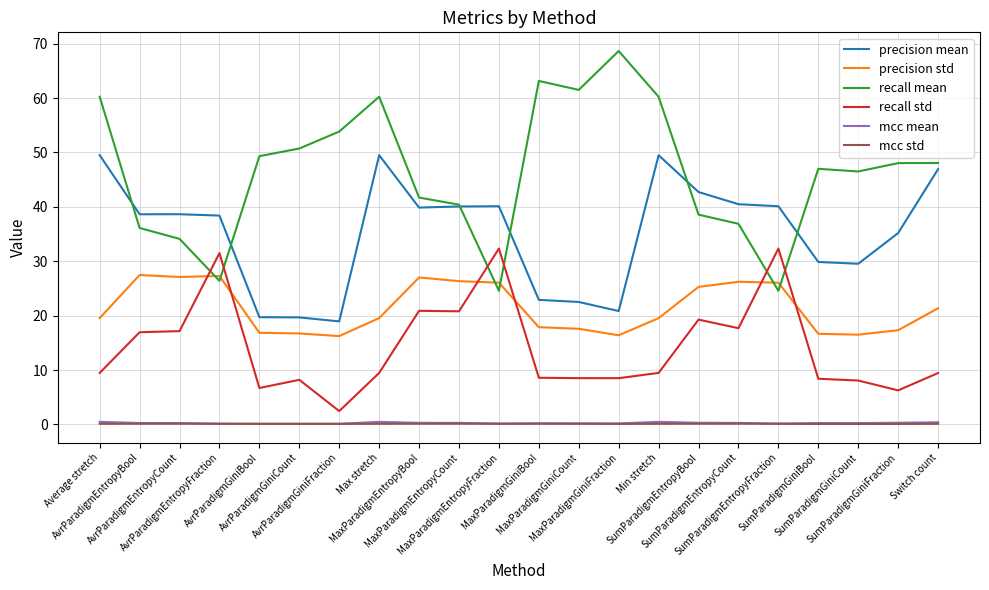

Which series has the widest spread of values?

recall mean